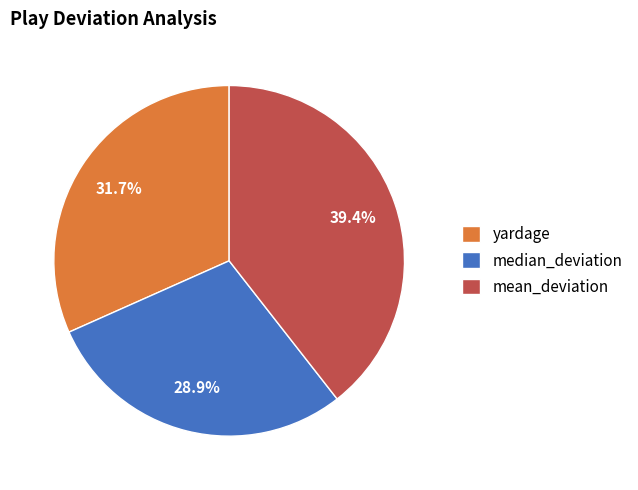

To the nearest percent, what percentage of the pie is yardage?

32%